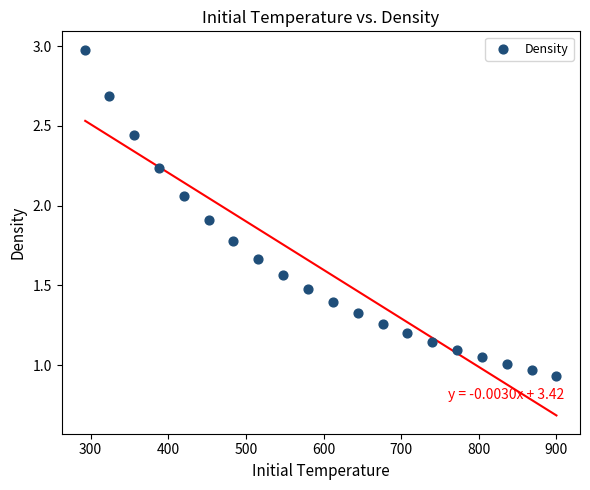

What is the range of Y values (max minus min)?

2.0